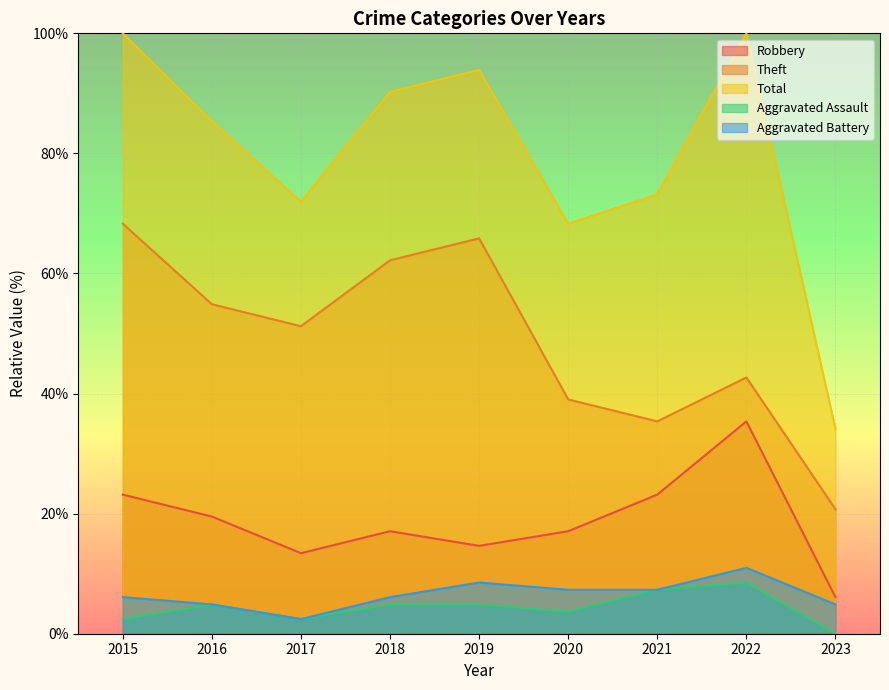

What is the difference between the Robbery values at 2023 and 2015?

17.1